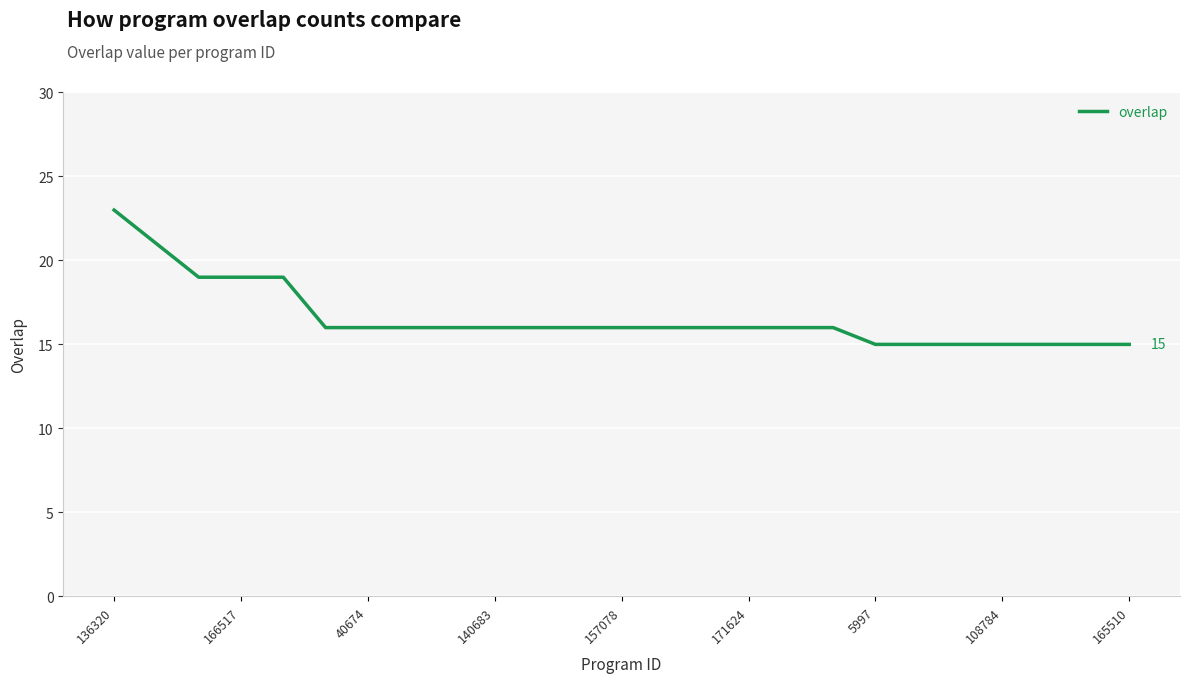

What is the difference between the maximum and minimum values?

8